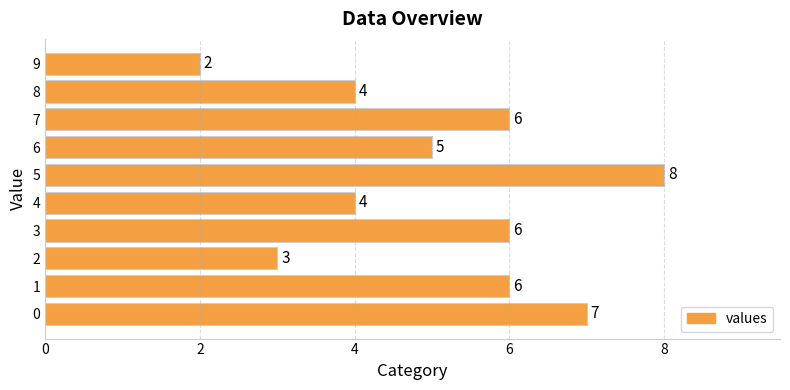

Does the chart contain stacked bars?

No